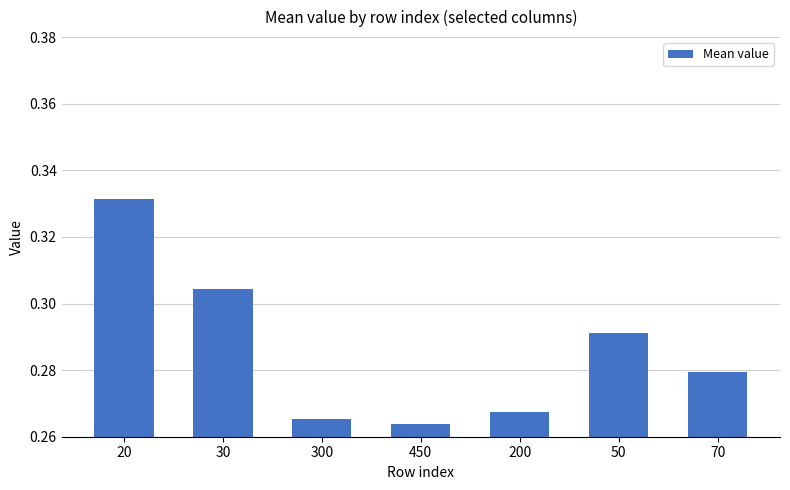

The value at 70 is 0.5. True or false?

False